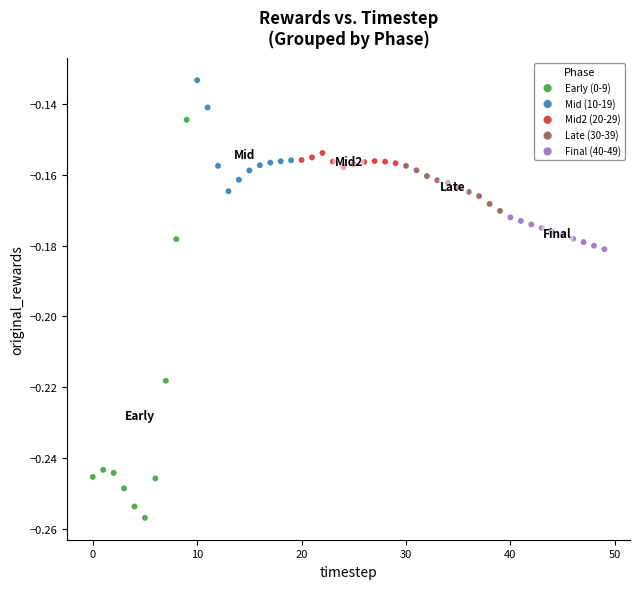

Which series has the widest spread of Y values?

Early (0-9)